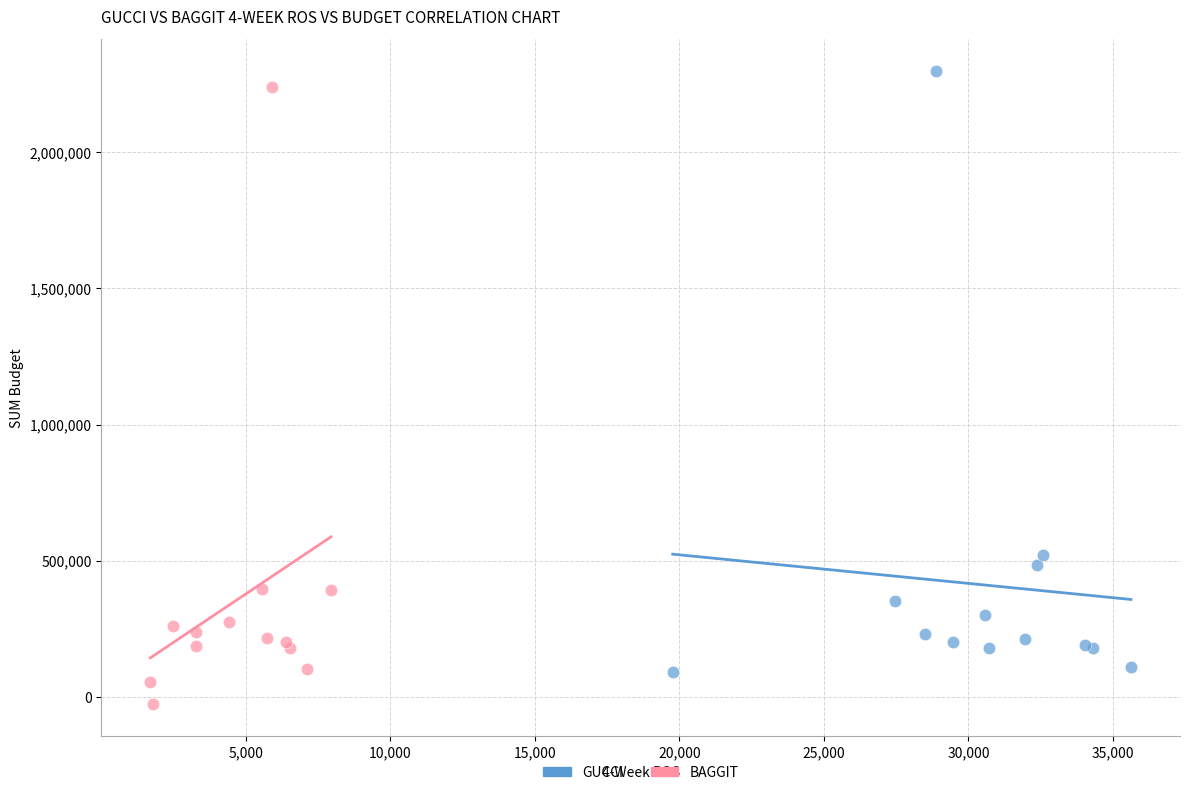

Which series contains the lowest Y value?

BAGGIT